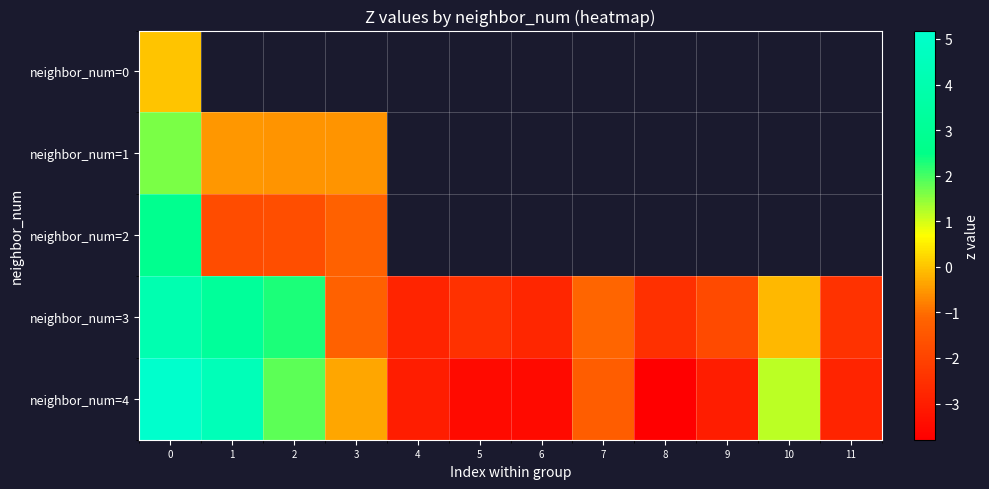

What is the highest value of the neighbor_num=1 series?

1.6